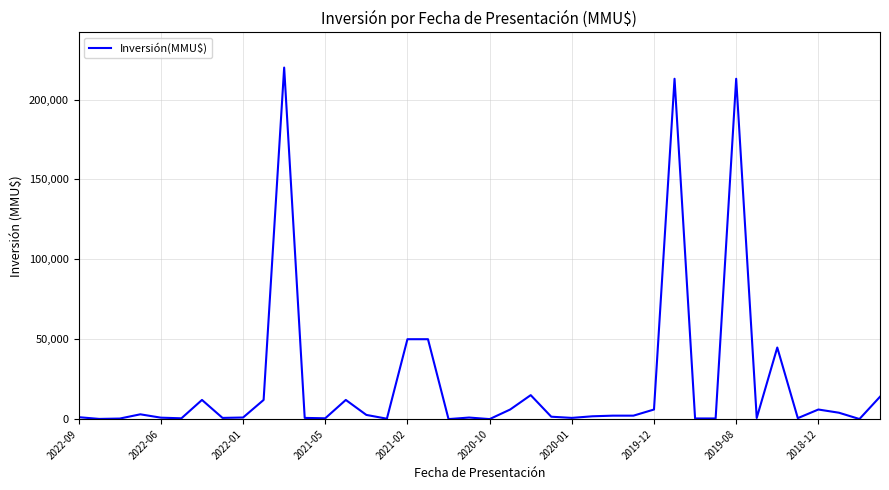

What is the difference between the maximum and minimum values?

219990